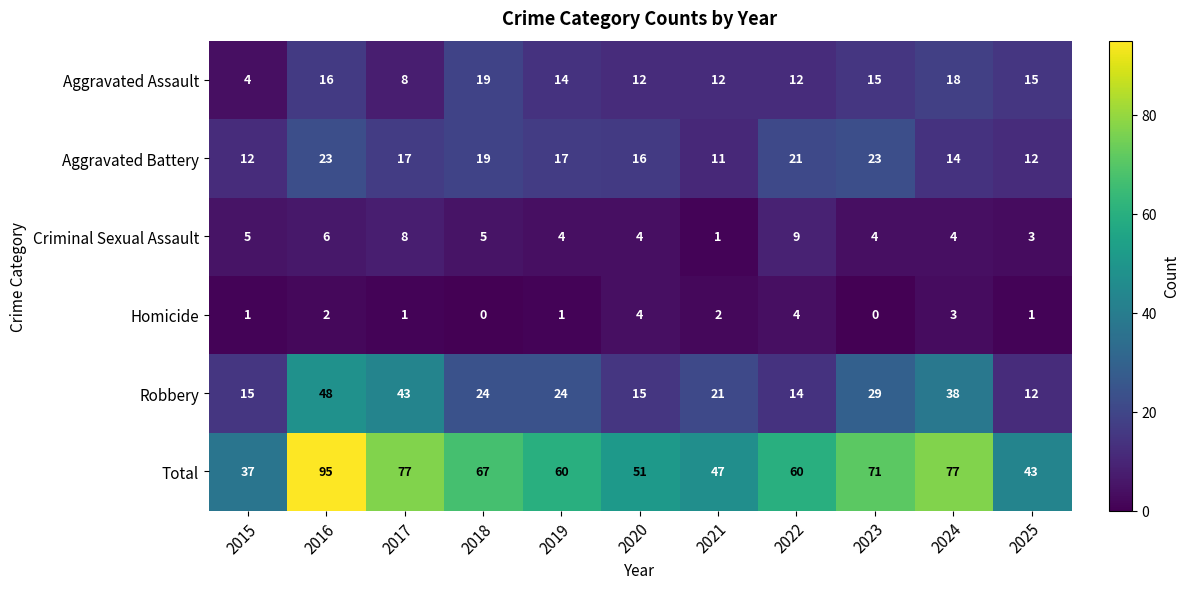

What is the maximum value shown in the chart?

95